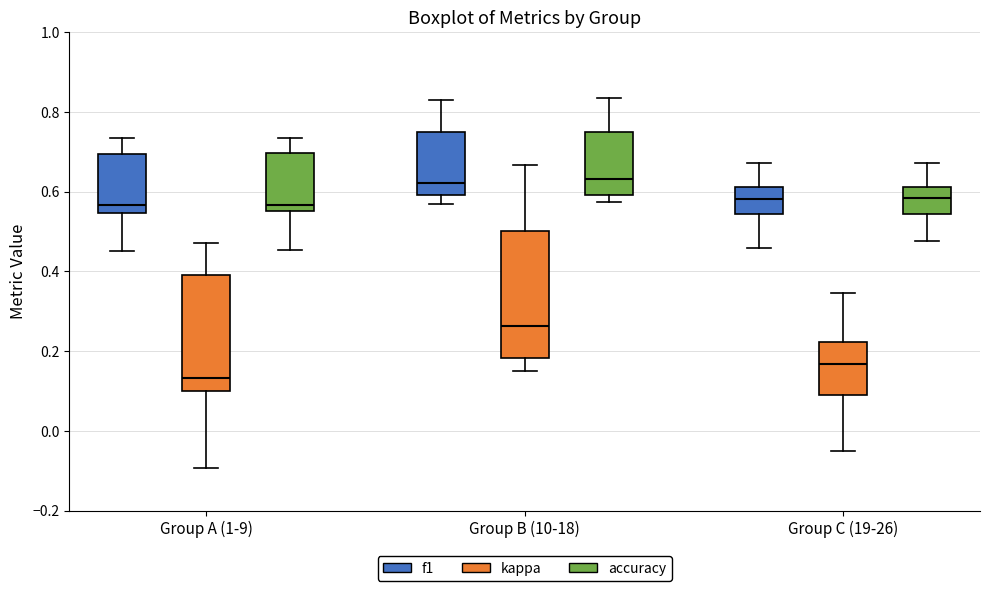

Where is the upper edge of the box for Group C (19-26) (accuracy) on the y-axis? The values are not printed on the chart, so give them approximately, as read against the axis.

0.62